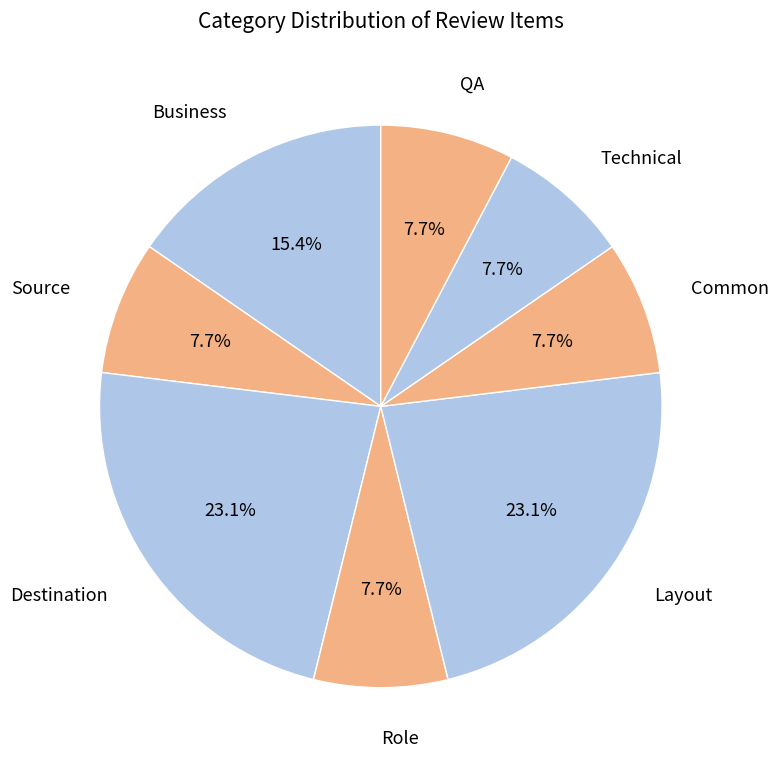

What is the ratio of the value at Business to the value at Technical?

2.0